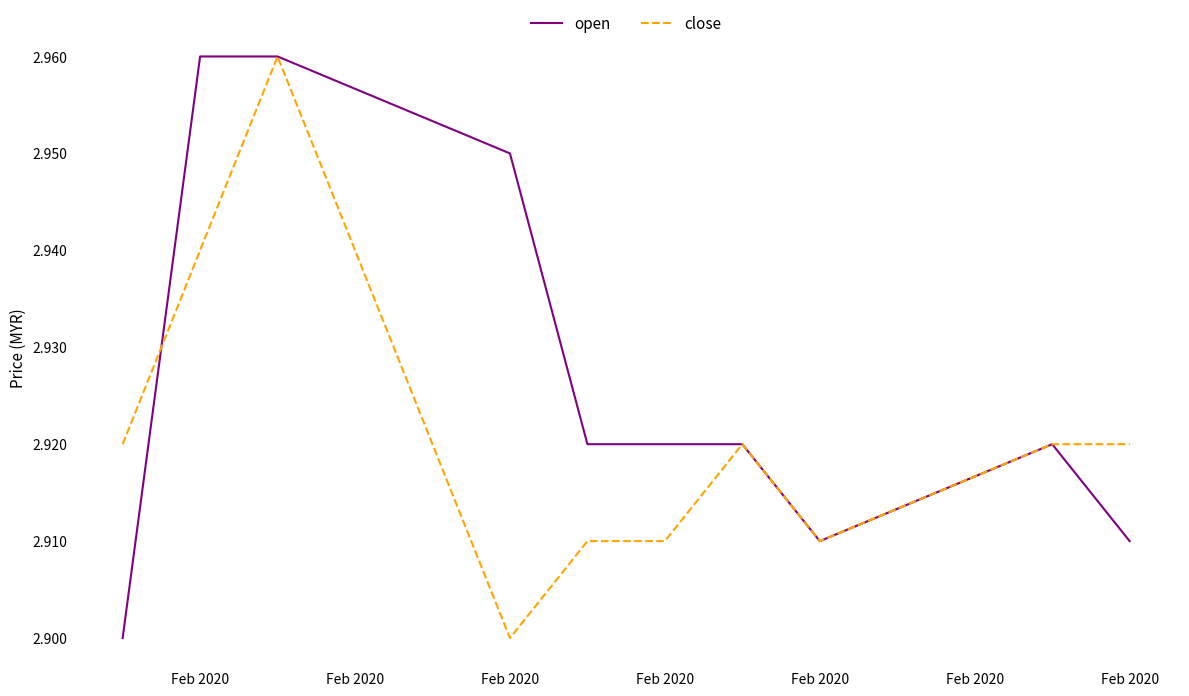

Rank the series by their average value, from highest to lowest.

open, close